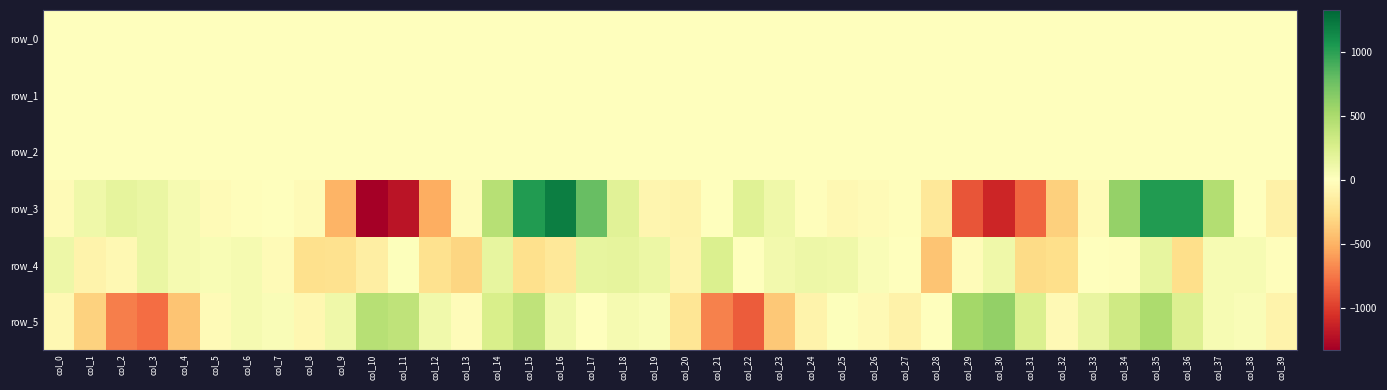

True or false: row_5 has a value of -7.7 at col_28.

True